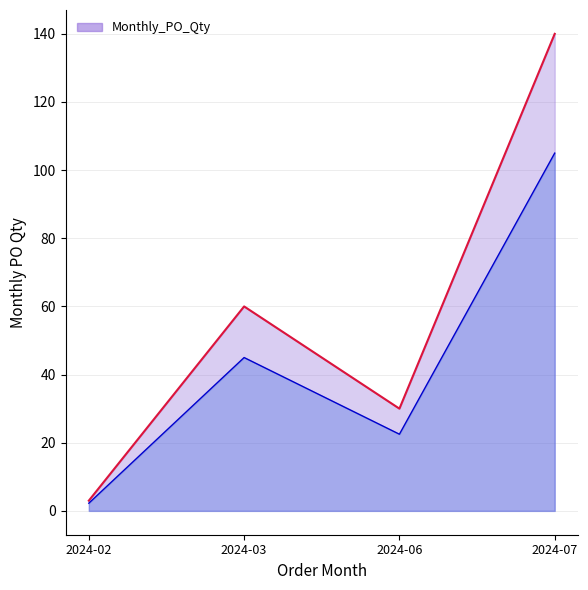

The value at 2024-06 is 30. True or false?

True